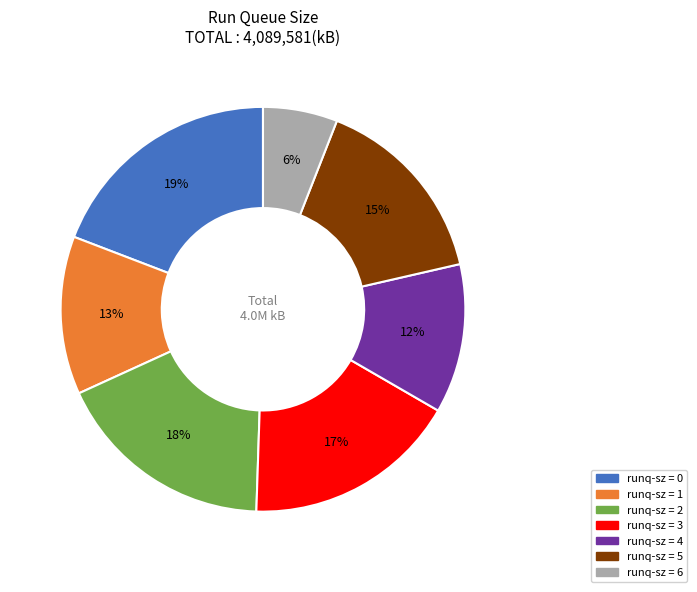

Is there any slice that represents more than half of the pie?

No